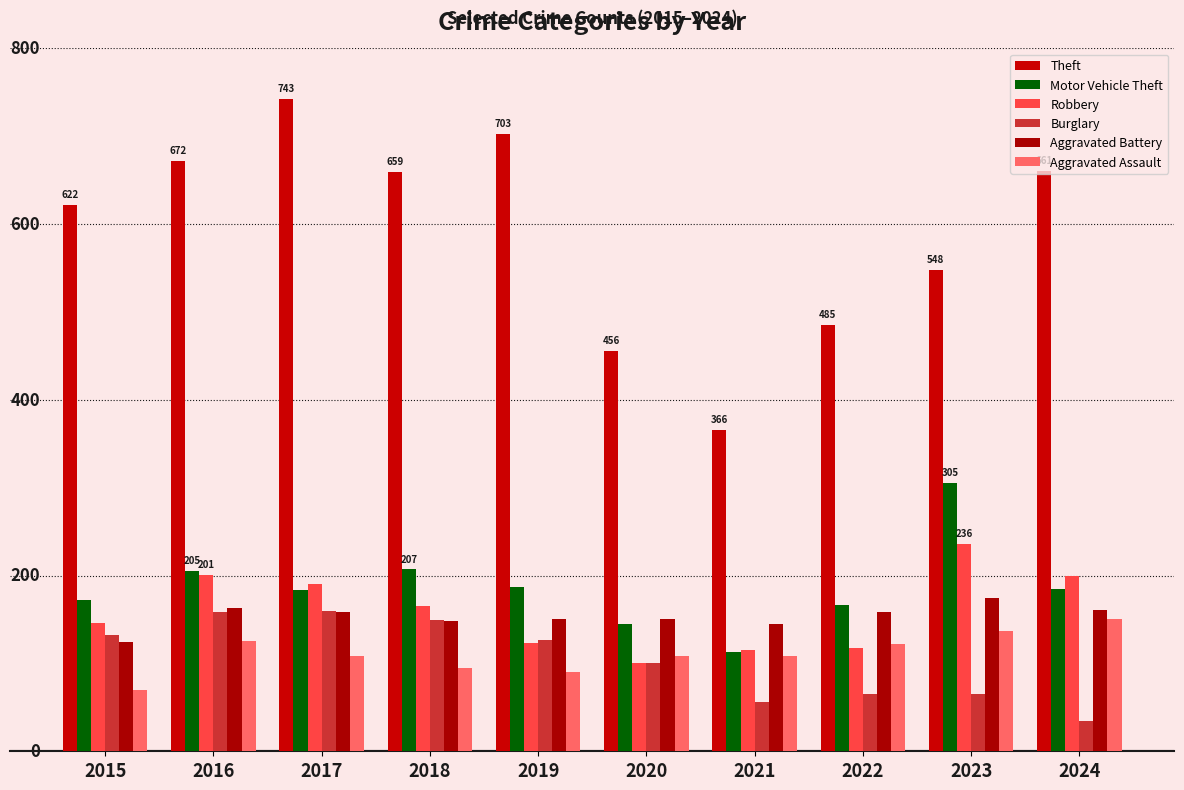

Does the chart contain stacked bars?

No